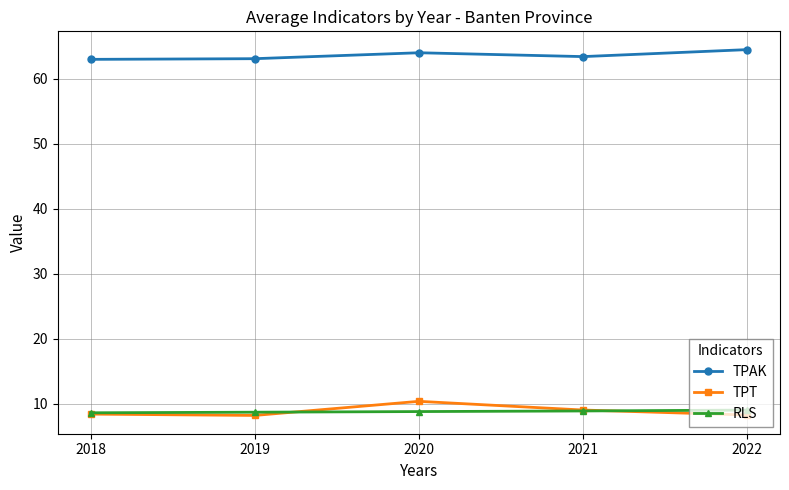

What is the difference between the maximum and minimum values in the TPAK series?

1.5